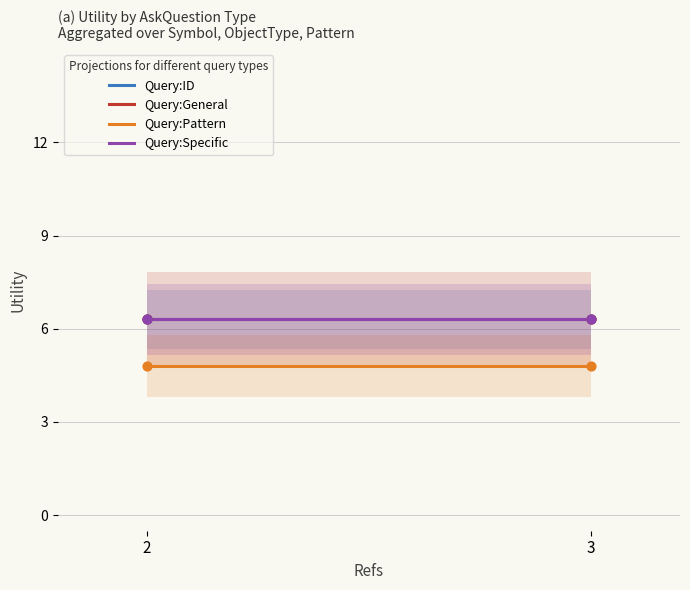

Which series contains the highest Y value?

Query:ID